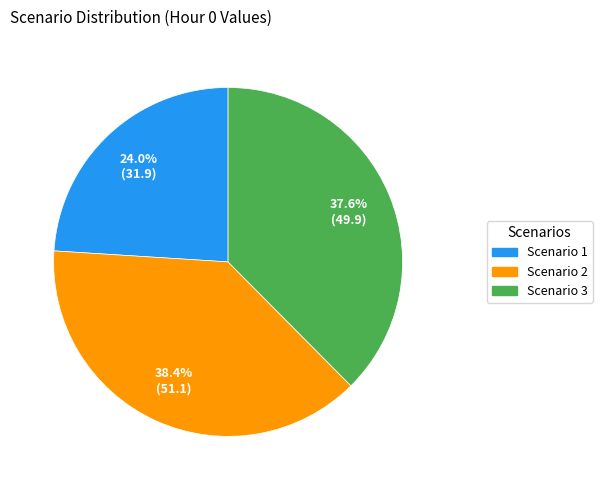

Does Scenario 3 represent more than half of the total?

No